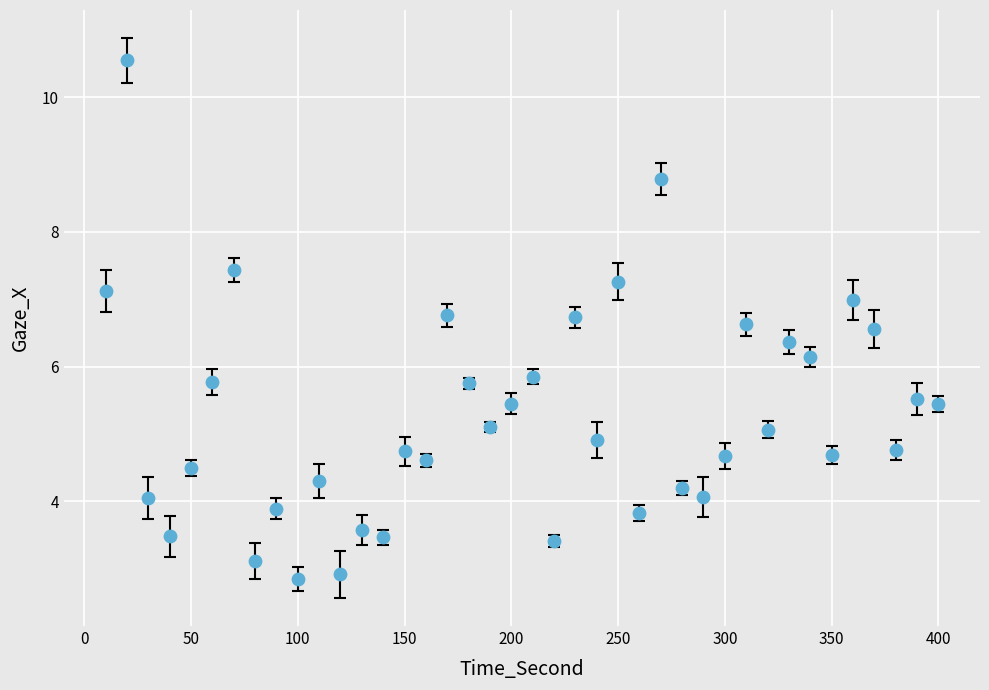

What is the range of Y values (max minus min)?

7.7